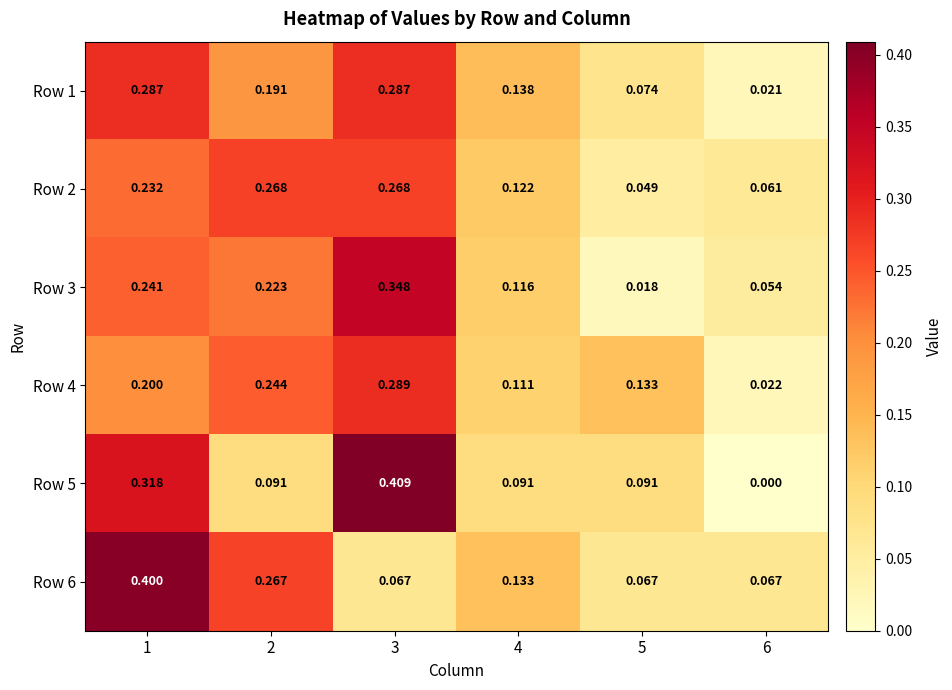

Which series has the widest spread of values?

Row 5